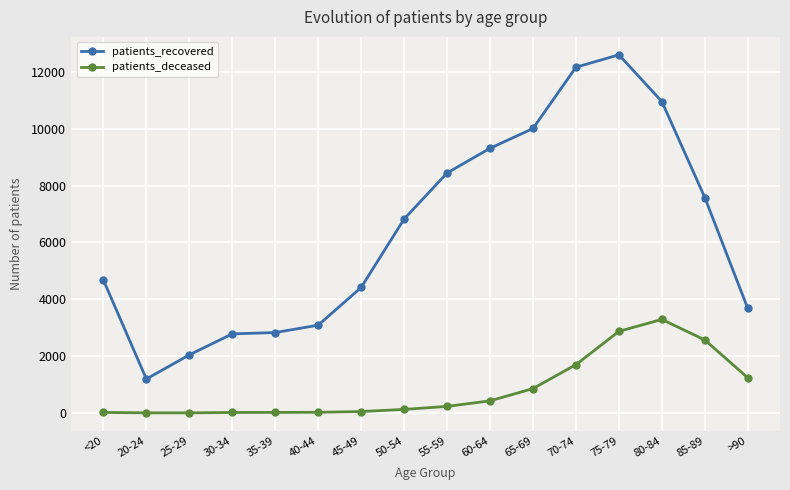

Which series changed the most between 30-34 and 55-59?

patients_recovered